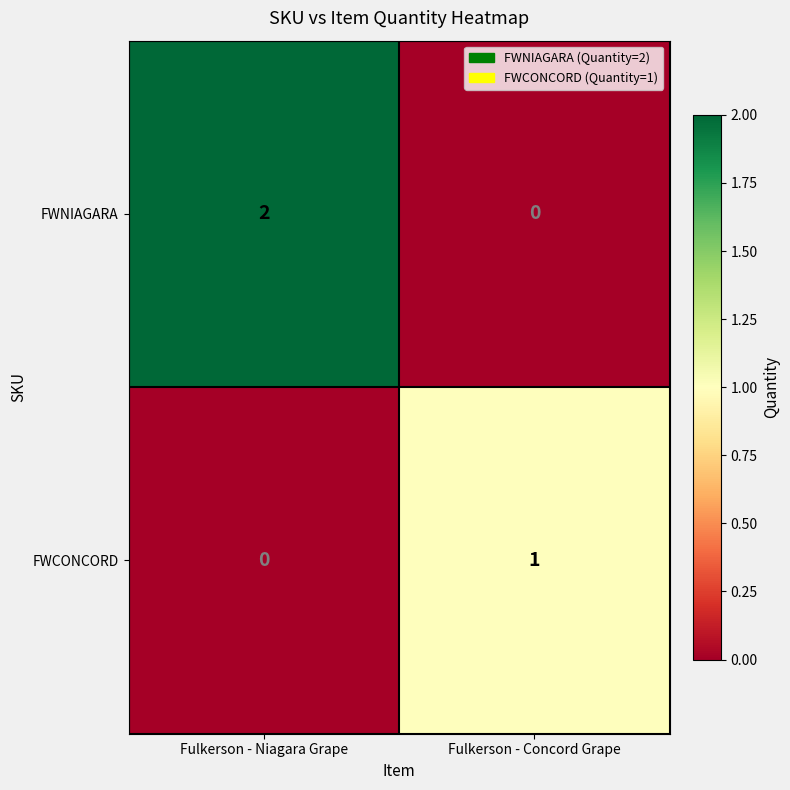

At which label is FWCONCORD closest to 0?

Fulkerson - Niagara Grape